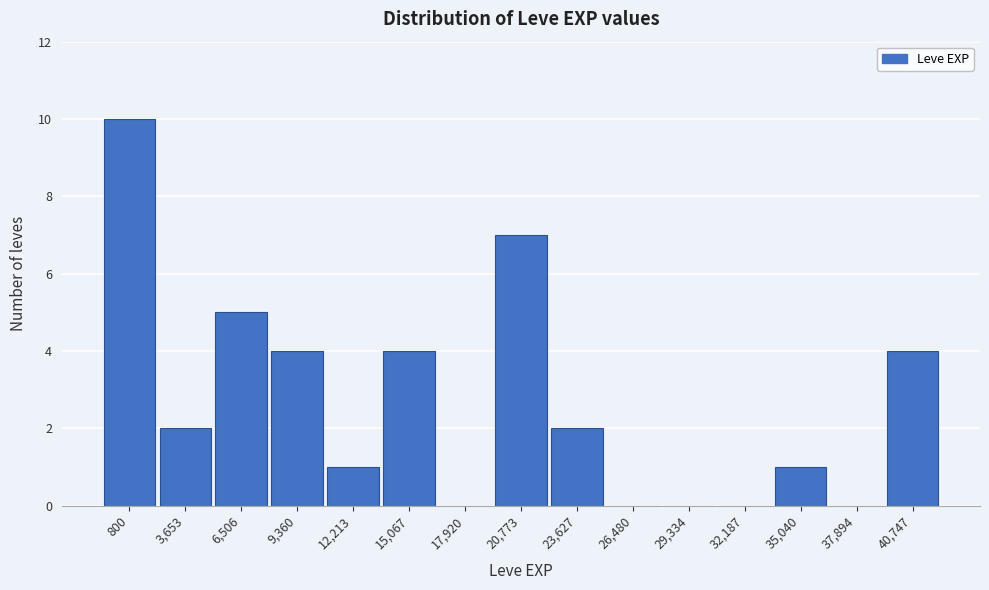

Reading left to right, list all the values displayed in this chart.

800=10	3,653=2	6,506=5	9,360=4	12,213=1	15,067=4	17,920=0	20,773=7	23,627=2	26,480=0	29,334=0	32,187=0	35,040=1	37,894=0	40,747=4